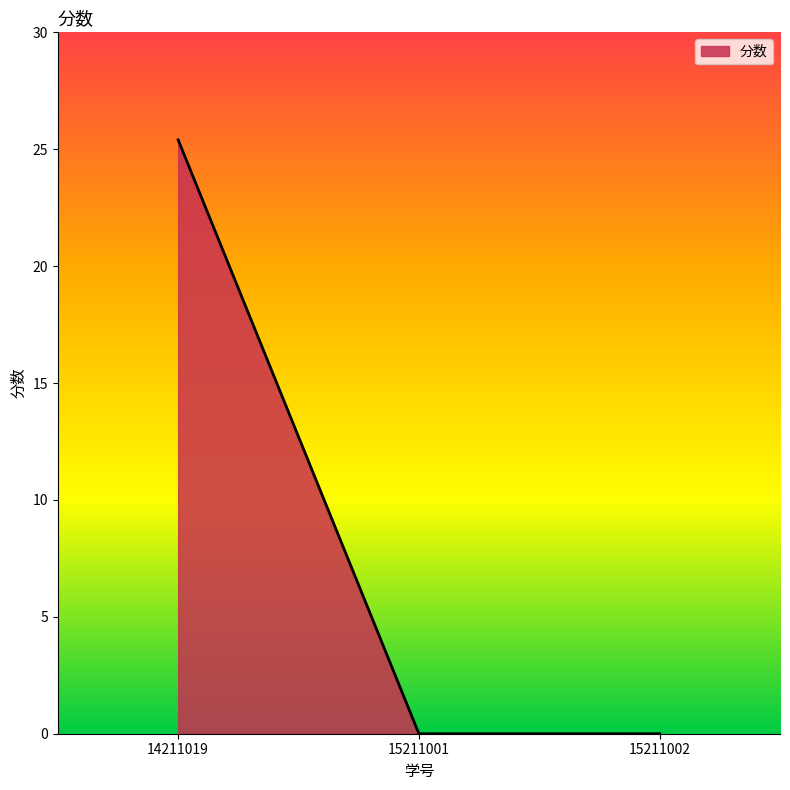

What is the change in value from 14211019 to 15211002?

-25.4